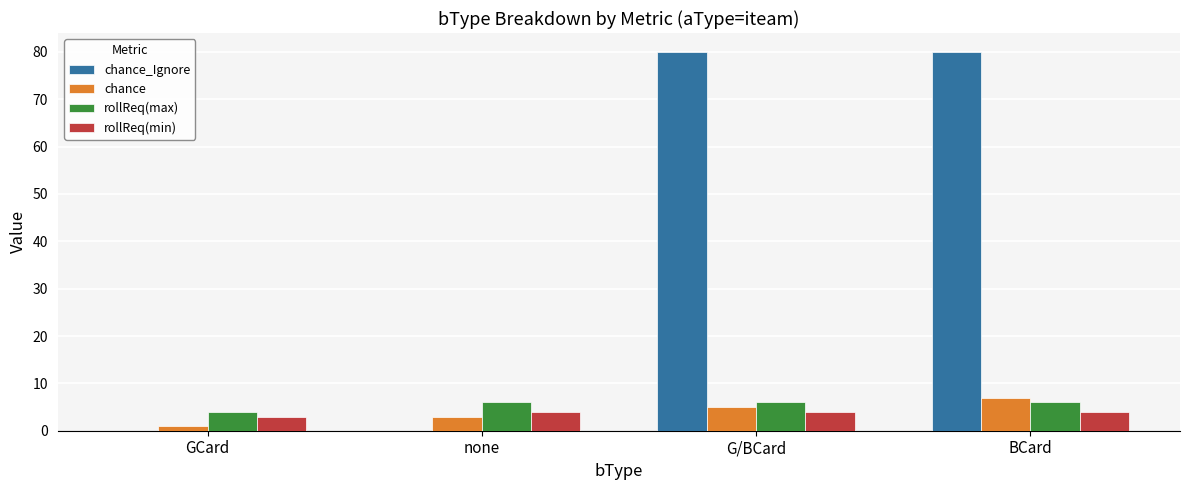

Which series has the largest total across all categories?

chance_Ignore